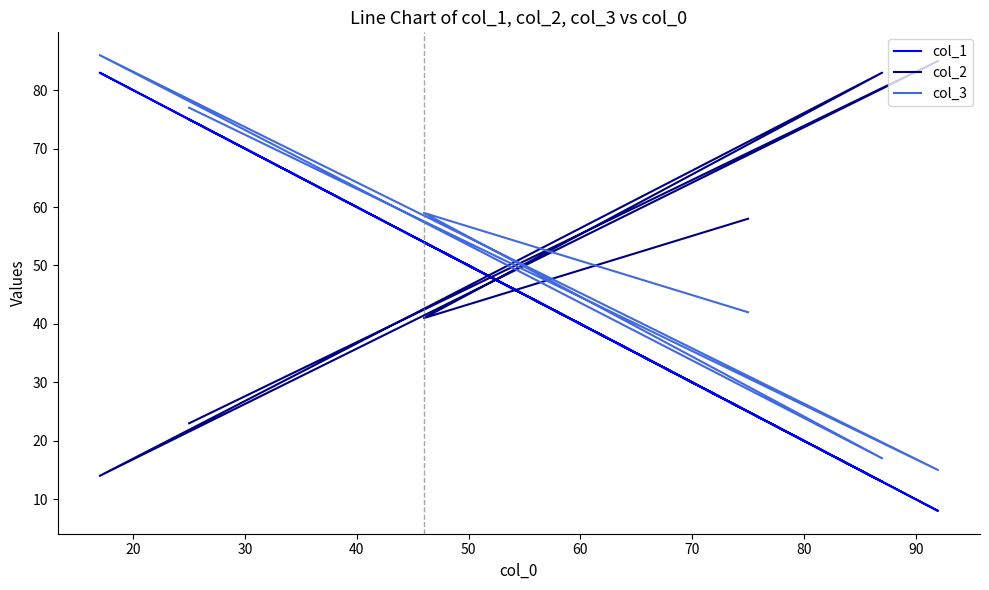

List the series in order of their overall mean, highest first.

col_2, col_3, col_1